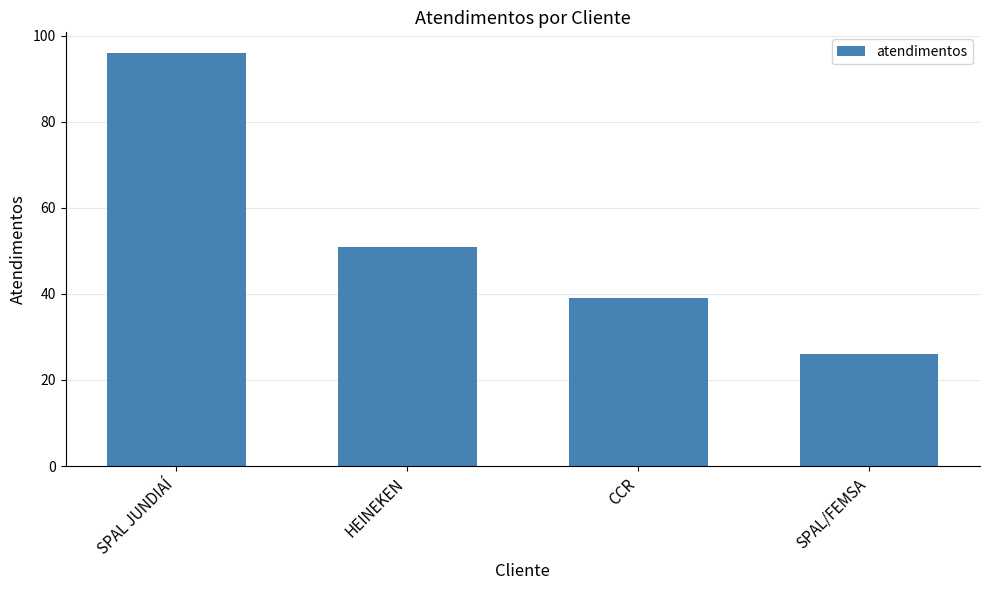

At which category does the chart reach its minimum across all series?

SPAL/FEMSA